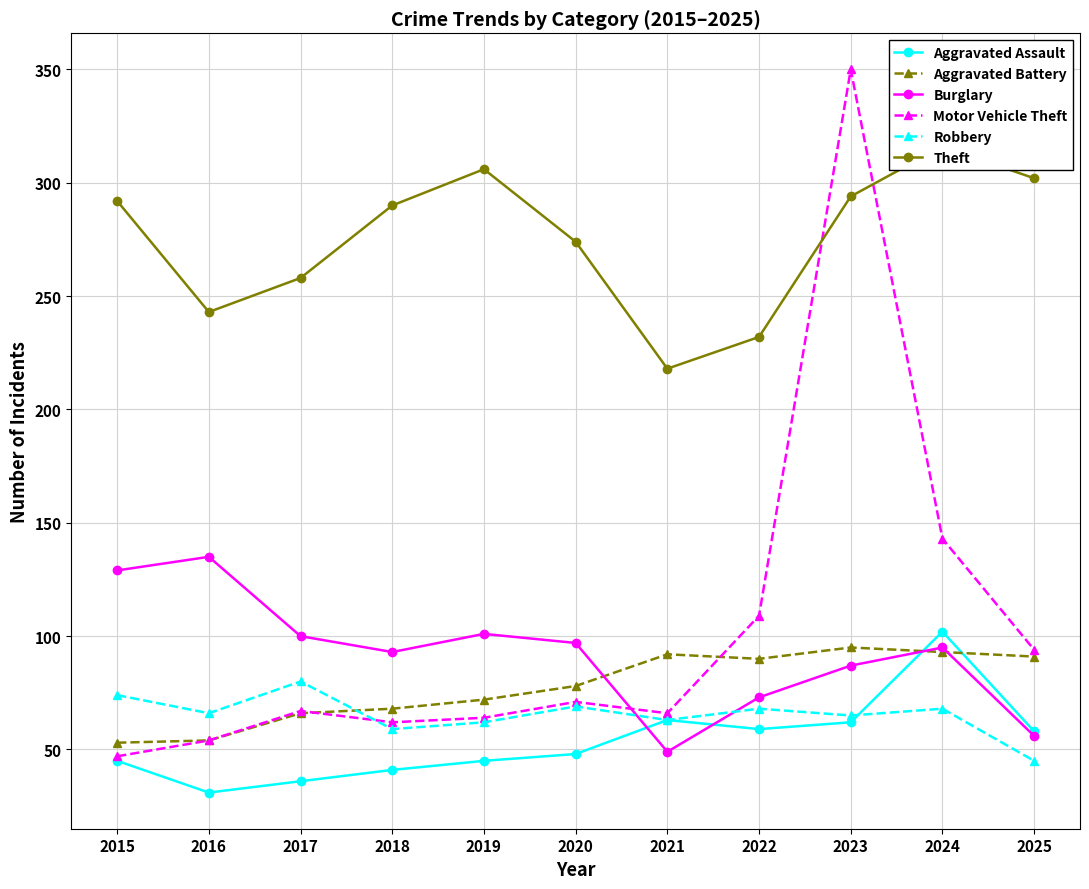

True or false: Aggravated Battery and Theft cross at least once.

False